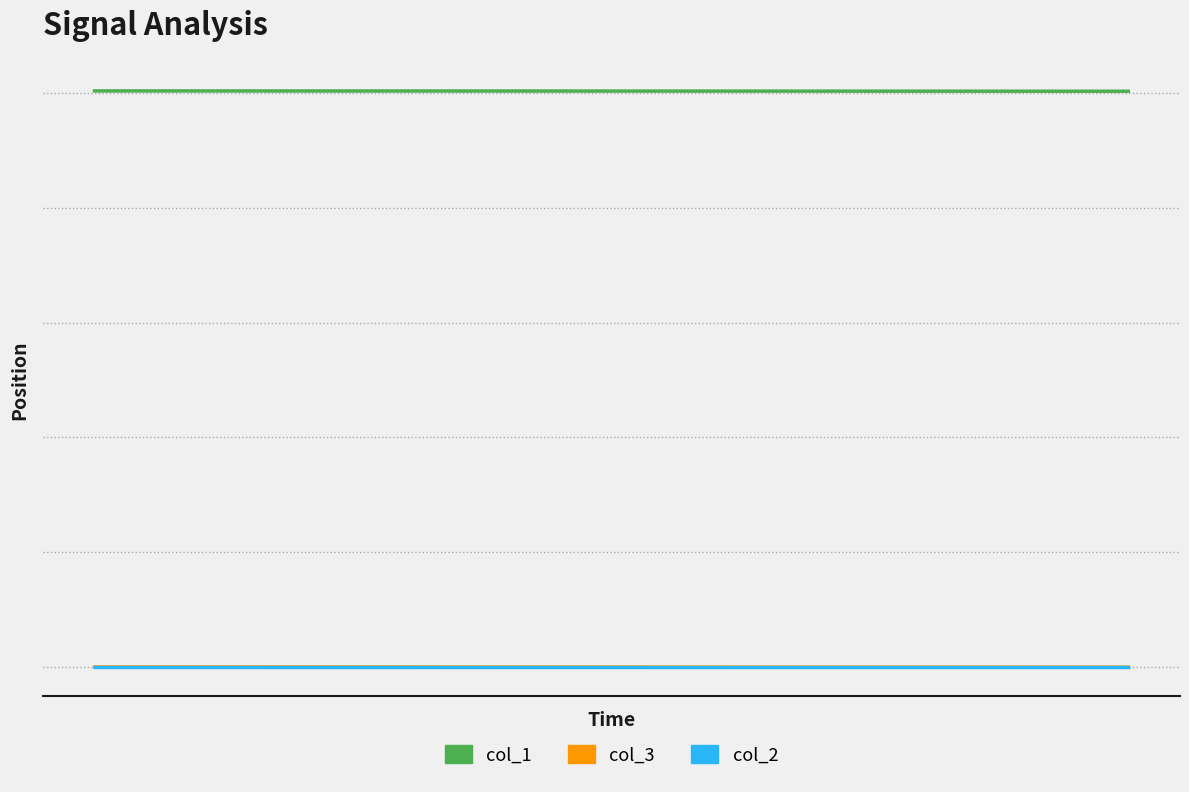

What are all the series names shown in the legend?

col_1, col_3, col_2